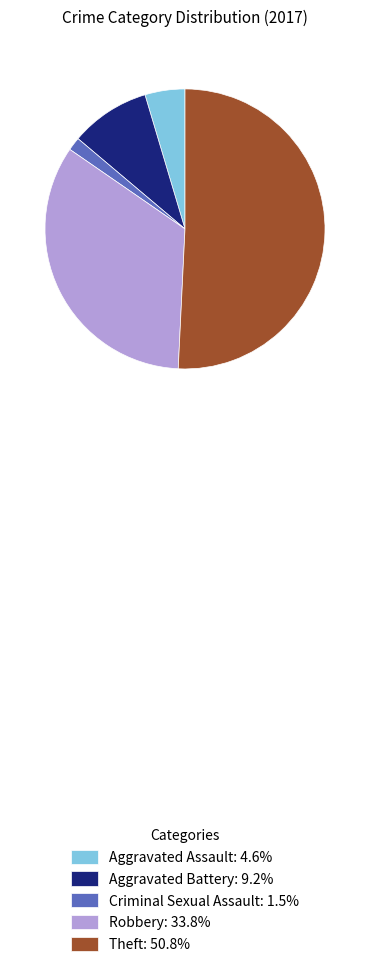

Is the sum of Aggravated Battery and Theft greater than half?

Yes